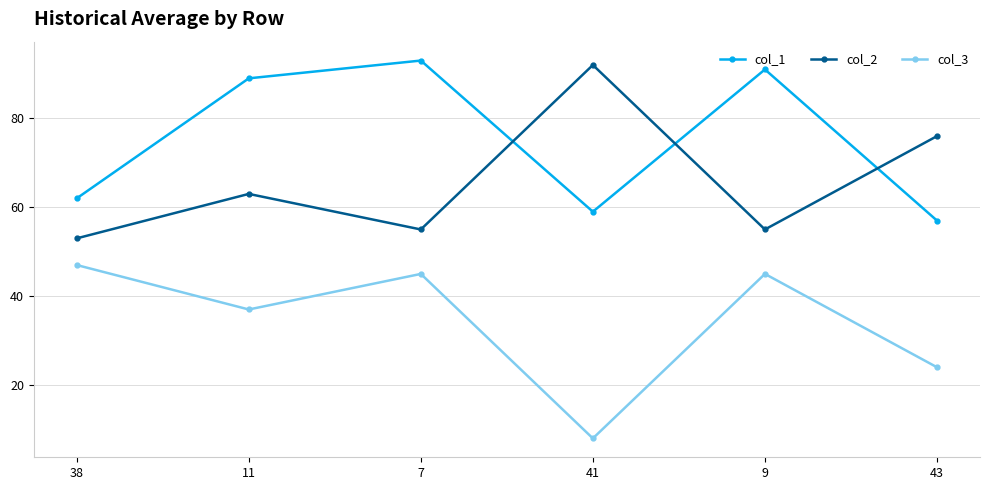

Where do col_2 and col_1 first cross each other?

7 and 41